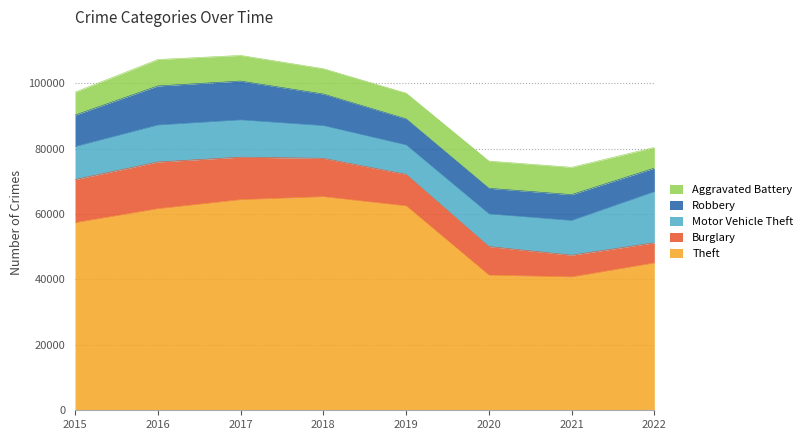

At which label is Motor Vehicle Theft closest to 12296?

2017